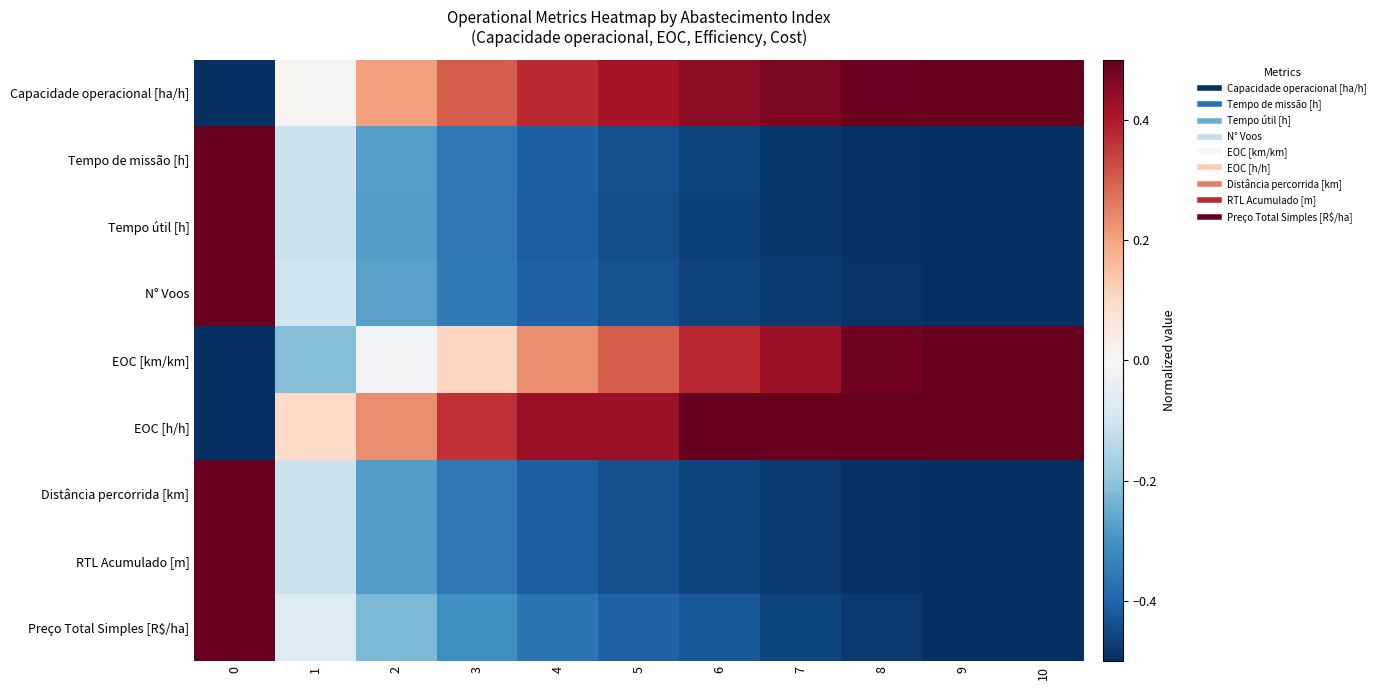

Reading left to right, what are all the values shown in this chart?

Capacidade operacional [ha/h]: 0=-0.5	1=0.0	2=0.2	3=0.3	4=0.4	5=0.4	6=0.4	7=0.5	8=0.5	9=0.5	10=0.5
Tempo de missão [h]: 0=0.5	1=-0.1	2=-0.3	3=-0.4	4=-0.4	5=-0.4	6=-0.5	7=-0.5	8=-0.5	9=-0.5	10=-0.5
Tempo útil [h]: 0=0.5	1=-0.1	2=-0.3	3=-0.4	4=-0.4	5=-0.4	6=-0.5	7=-0.5	8=-0.5	9=-0.5	10=-0.5
N° Voos: 0=0.5	1=-0.1	2=-0.3	3=-0.4	4=-0.4	5=-0.4	6=-0.5	7=-0.5	8=-0.5	9=-0.5	10=-0.5
EOC [km/km]: 0=-0.5	1=-0.2	2=-0.0	3=0.1	4=0.2	5=0.3	6=0.4	7=0.4	8=0.5	9=0.5	10=0.5
EOC [h/h]: 0=-0.5	1=0.1	2=0.2	3=0.4	4=0.4	5=0.4	6=0.5	7=0.5	8=0.5	9=0.5	10=0.5
Distância percorrida [km]: 0=0.5	1=-0.1	2=-0.3	3=-0.4	4=-0.4	5=-0.4	6=-0.5	7=-0.5	8=-0.5	9=-0.5	10=-0.5
RTL Acumulado [m]: 0=0.5	1=-0.1	2=-0.3	3=-0.4	4=-0.4	5=-0.4	6=-0.5	7=-0.5	8=-0.5	9=-0.5	10=-0.5
Preço Total Simples [R$/ha]: 0=0.5	1=-0.1	2=-0.2	3=-0.3	4=-0.4	5=-0.4	6=-0.4	7=-0.5	8=-0.5	9=-0.5	10=-0.5